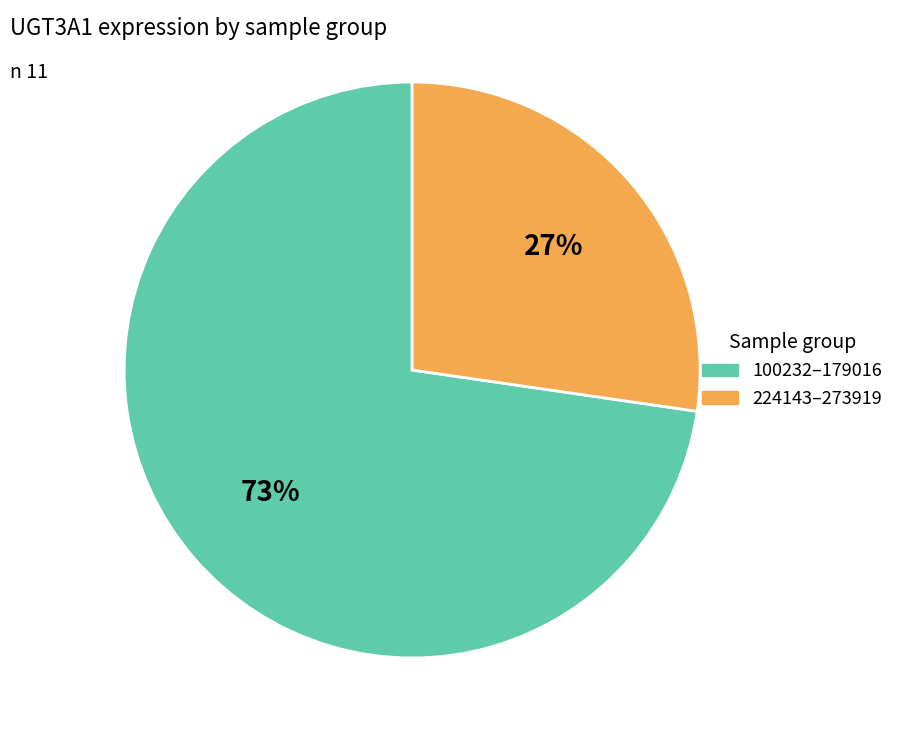

Is there a majority slice in this chart?

Yes